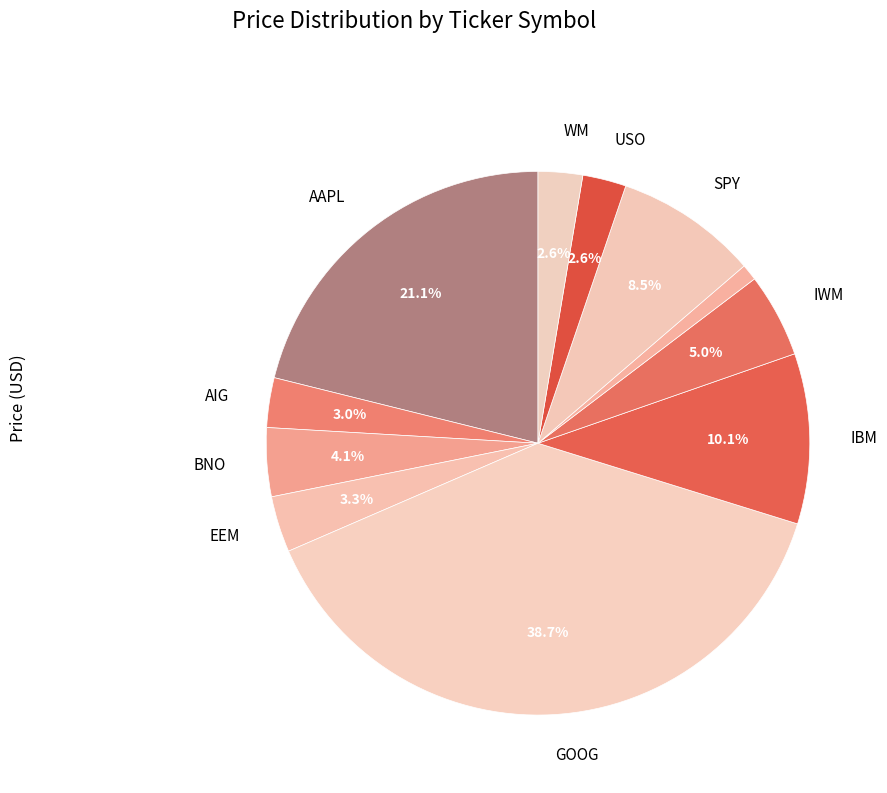

Count the number of slices in the pie.

11